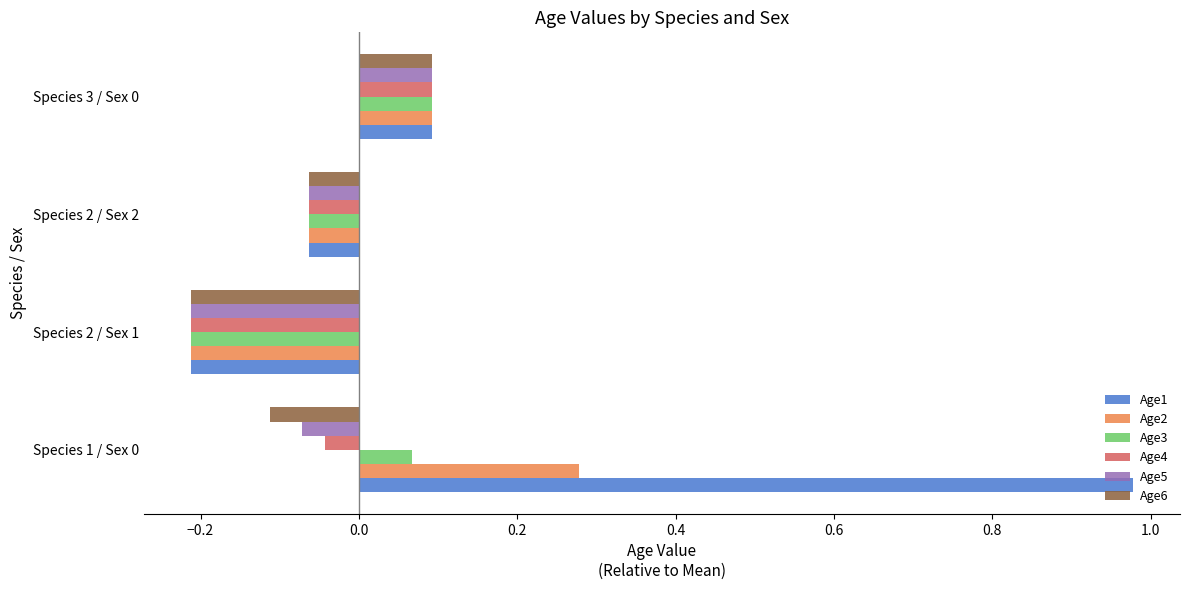

What is the difference between the maximum and minimum values in the Age1 series?

1.2